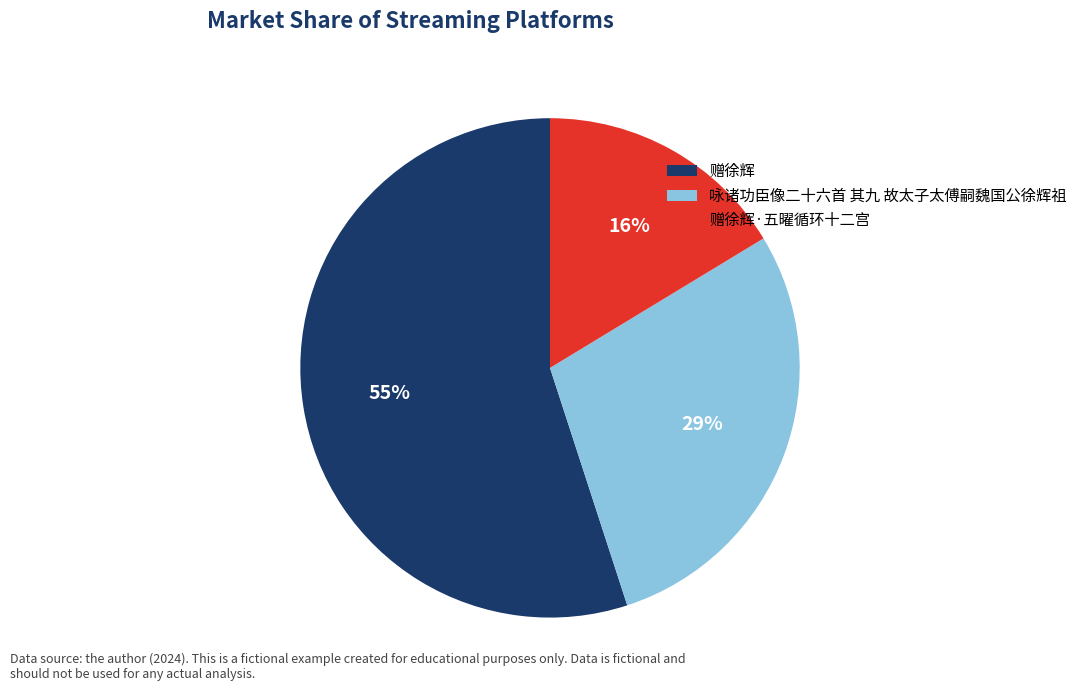

Combined, do 咏诸功臣像二十六首 其九 故太子太傅嗣魏国公徐辉祖 and 赠徐辉 account for over 50%?

Yes